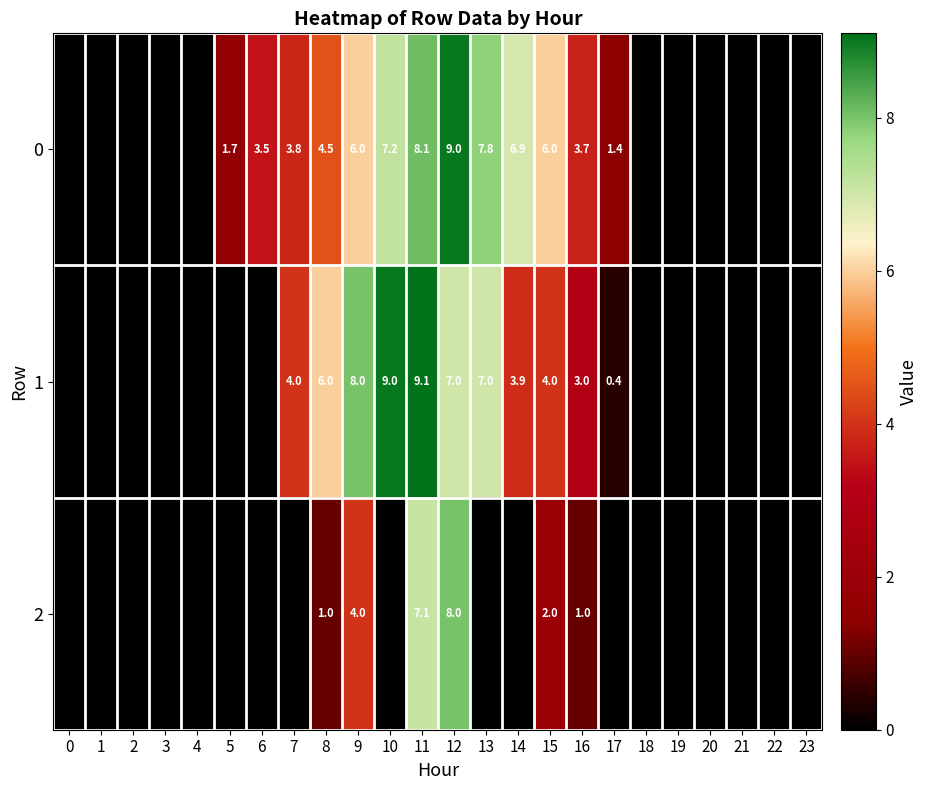

The value of 0 at 15 is 3.5. True or false?

False